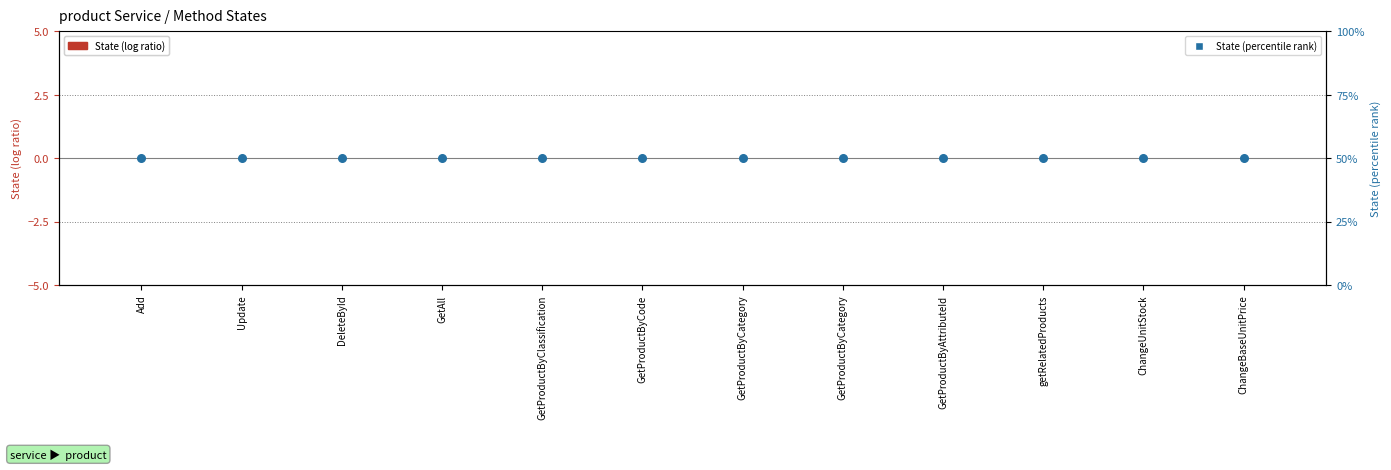

At how many categories does at least one series exceed 44?

12